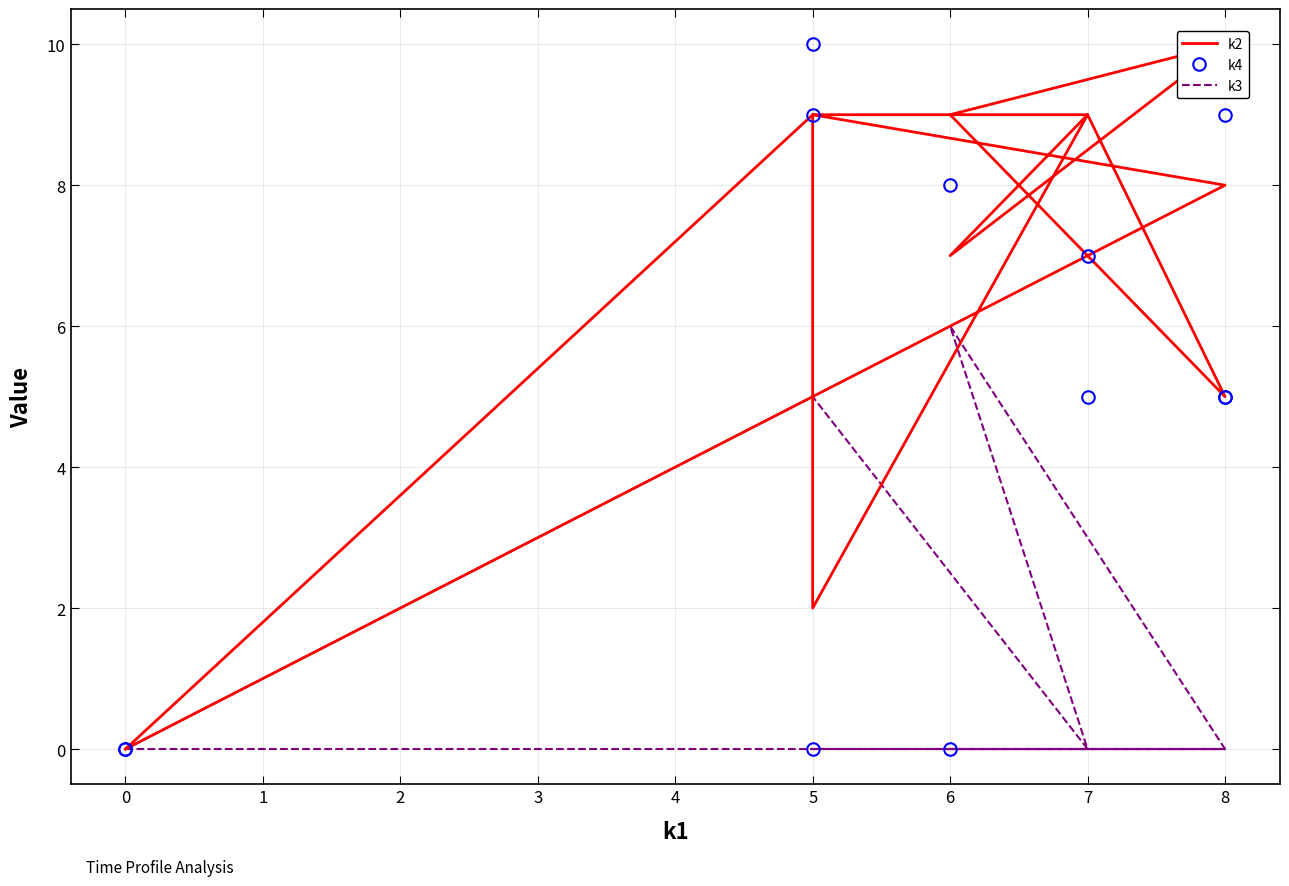

At which category does k3 reach its first local valley?

7